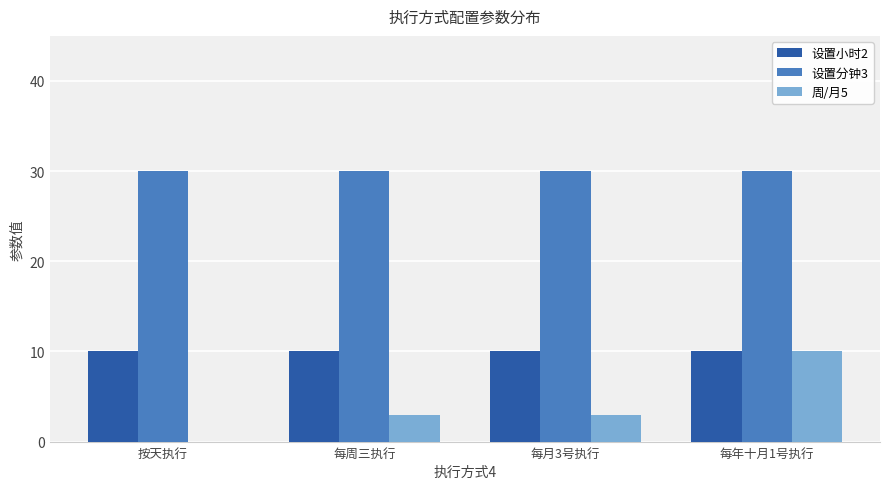

Are the bars grouped side by side (vs. stacked)?

Yes